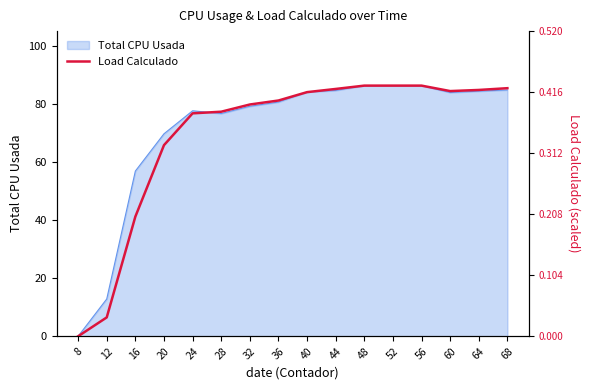

Reading left to right, what are all the values shown in this chart?

0.0	6.5	41.2	65.8	76.7	77.3	79.8	81.1	84.0	85.1	86.2	86.2	86.2	84.4	84.8	85.4